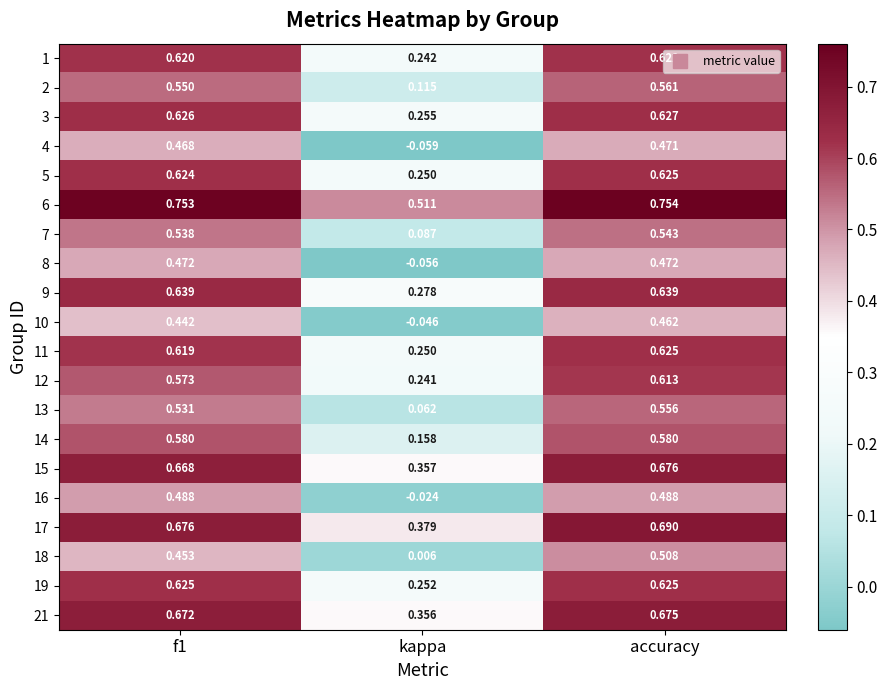

Is the value of 9 at f1 greater than the value of 3 at accuracy?

Yes